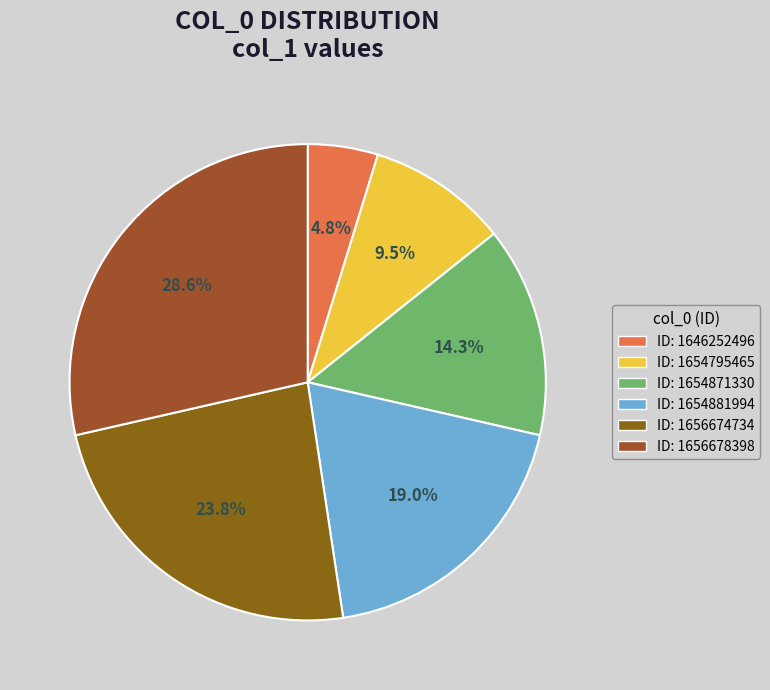

How many slices are in this pie chart?

6